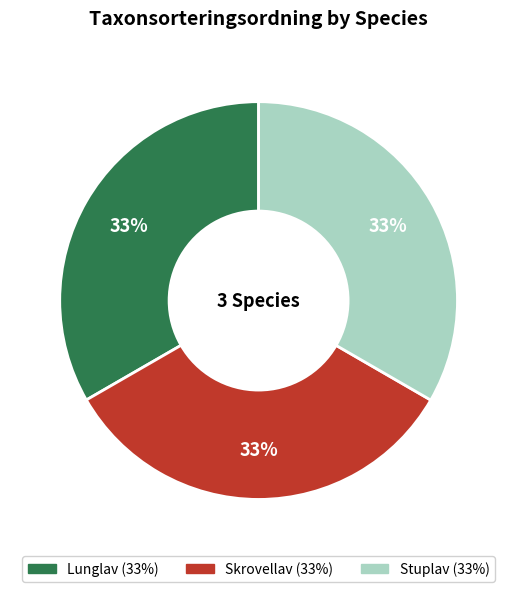

To the nearest percent, what is the average slice percentage?

33%